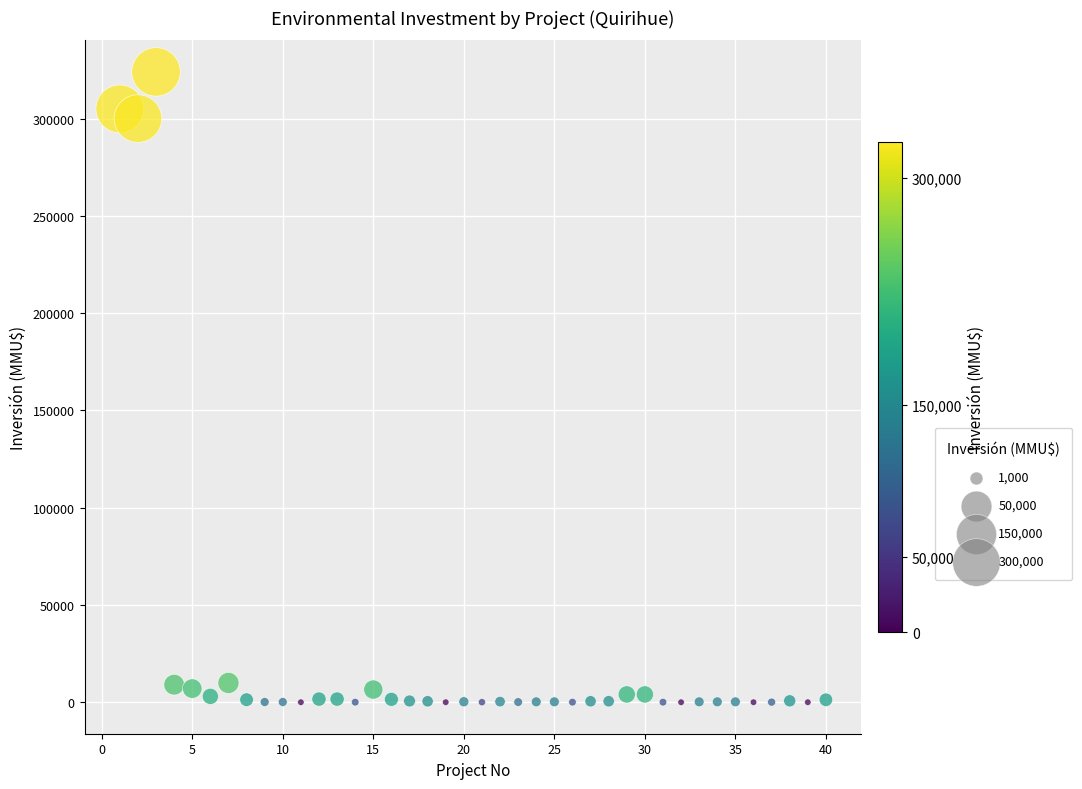

What is the range of X values (max minus min)?

39